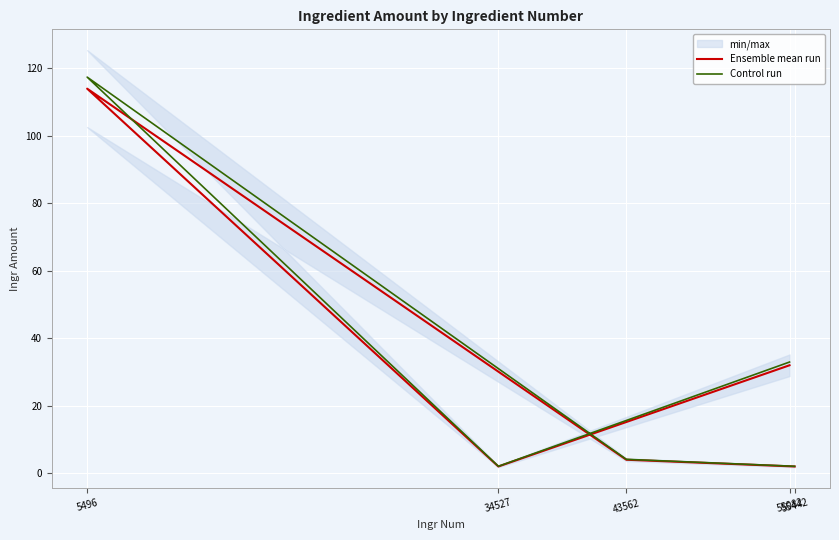

How many interior local peaks does the Ensemble mean run series have?

1